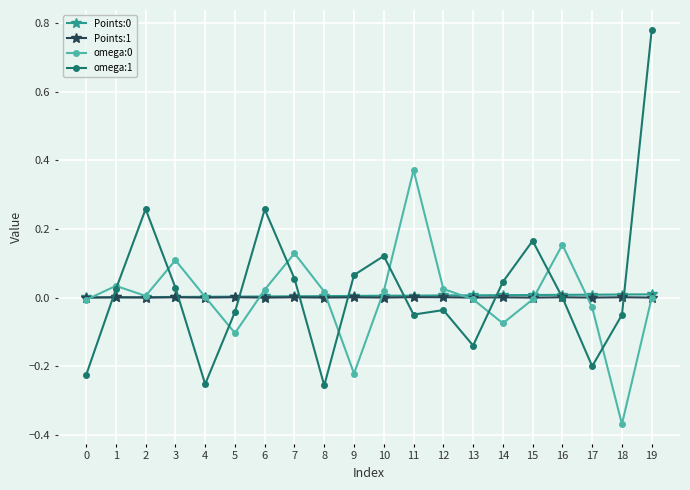

How many series are shown in this chart?

4